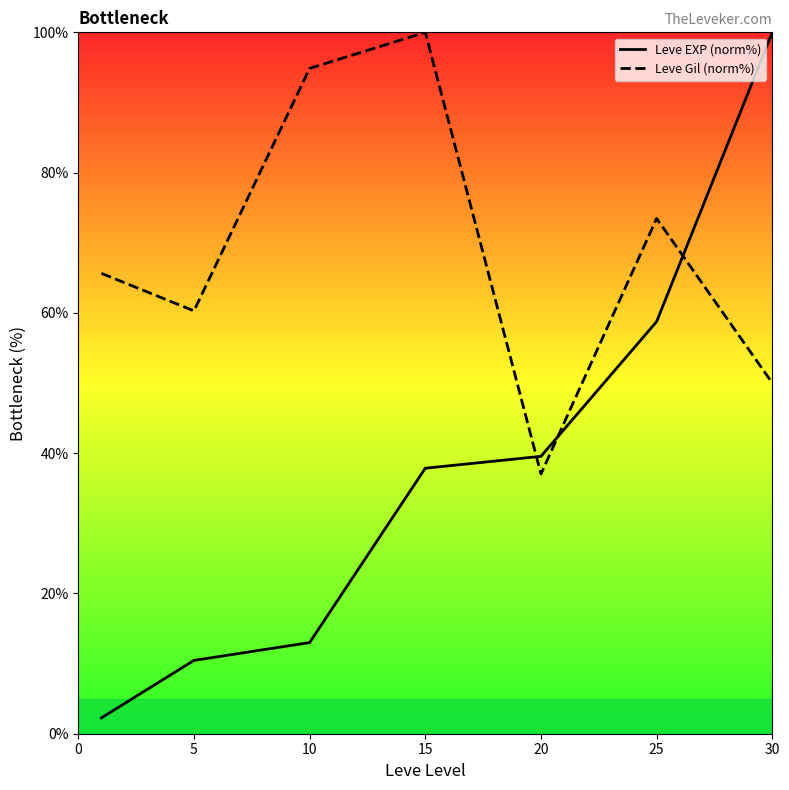

List the series in order of their overall mean, highest first.

Leve Gil (norm%), Leve EXP (norm%)